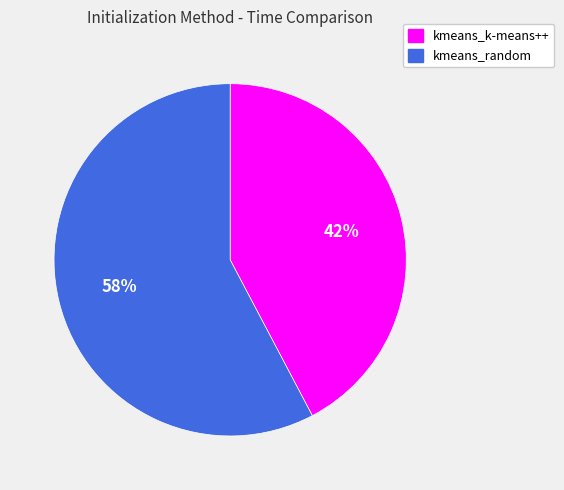

The kmeans_random slice represents 58% of the pie. True or false?

True